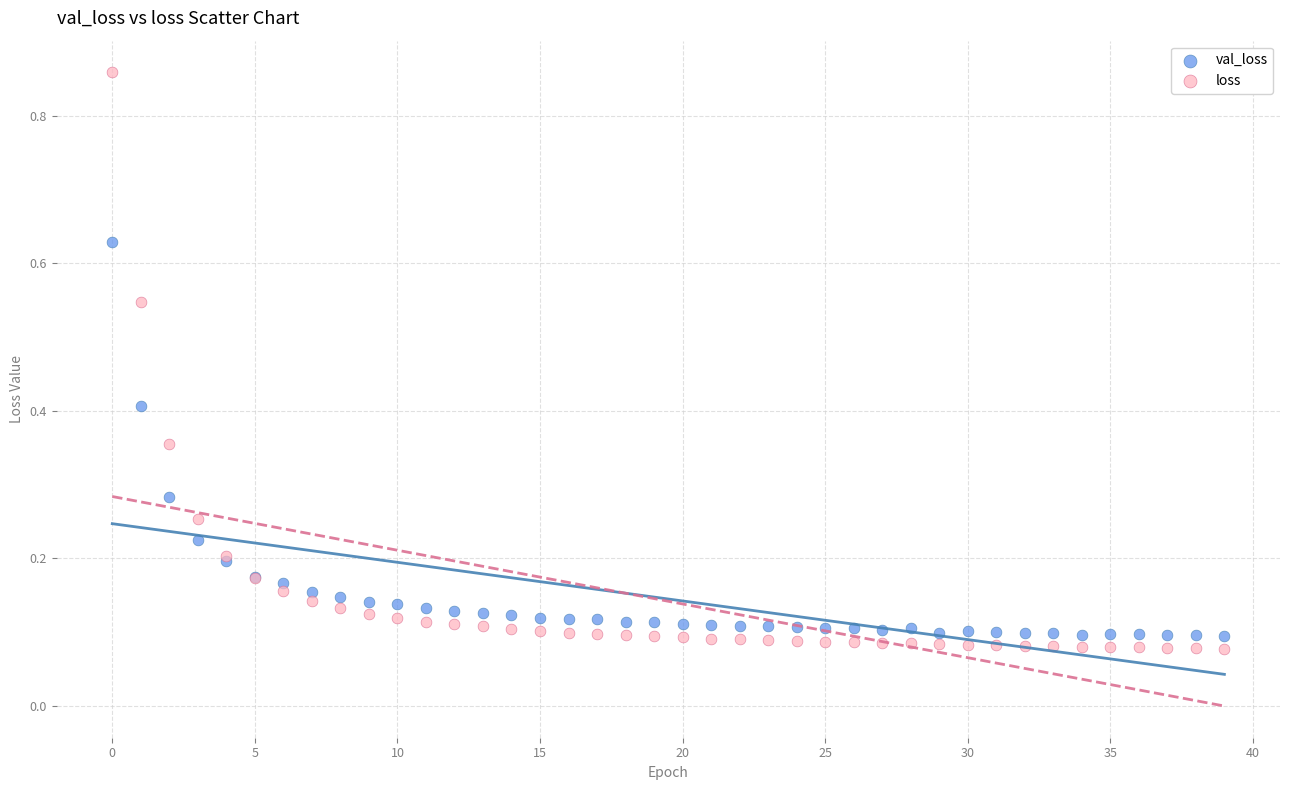

Which series reaches the maximum Y coordinate?

loss